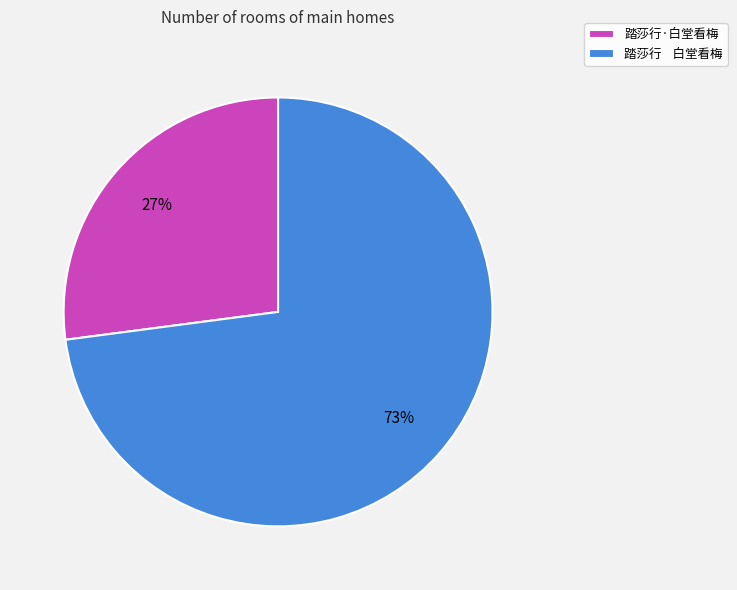

Which category has the smallest portion of the pie?

踏莎行·白堂看梅